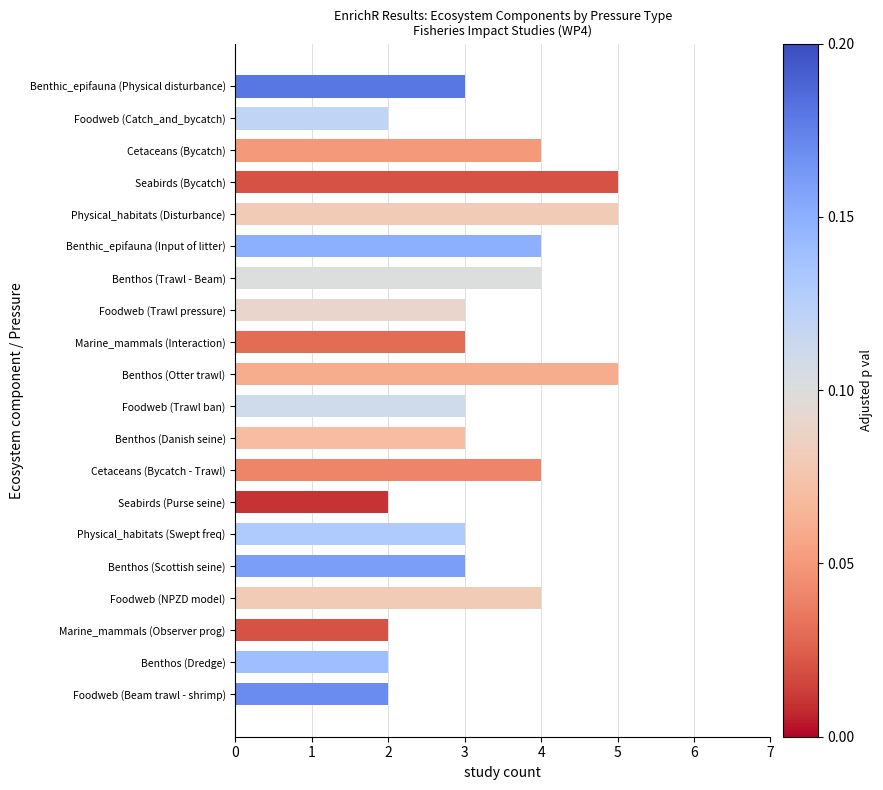

The value at Benthos (Danish seine) is 5. True or false?

False